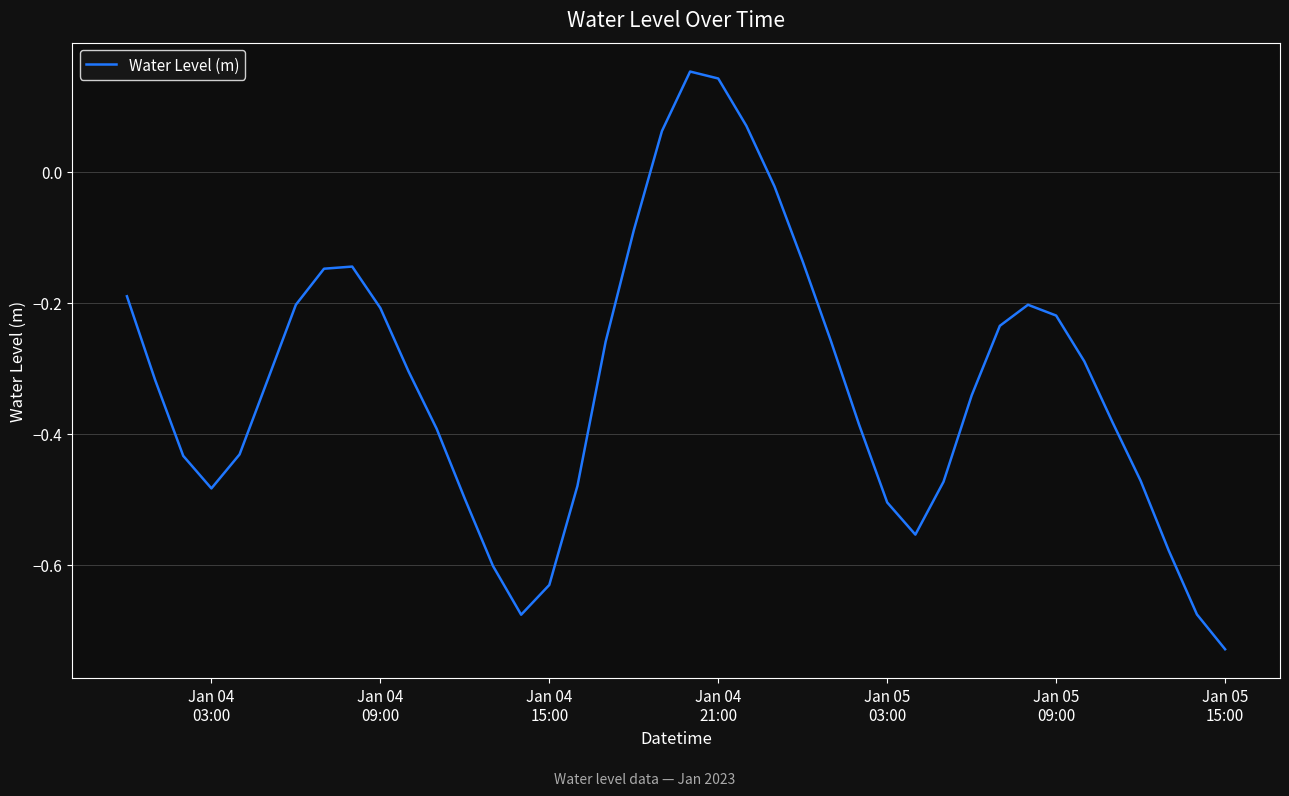

How many interior local peaks (higher than both neighbors) does the data have?

3